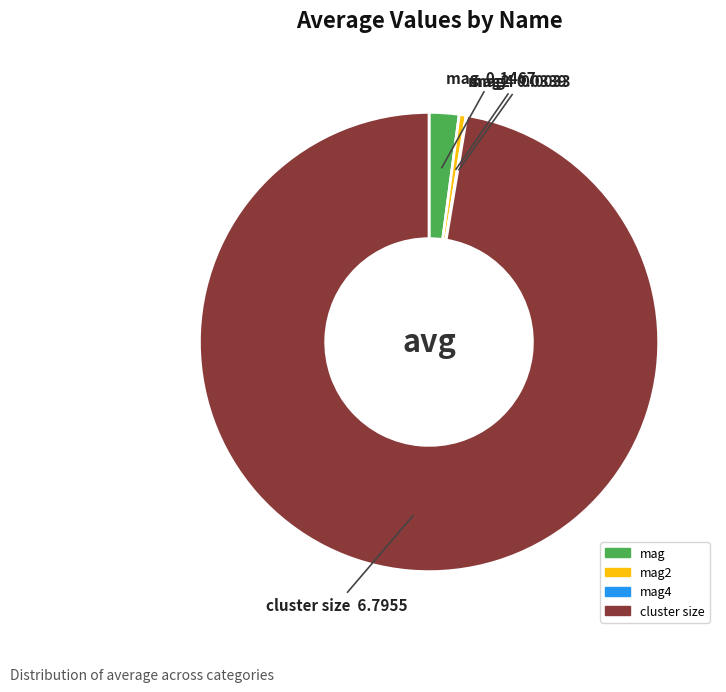

Is there any slice that represents more than half of the pie?

Yes